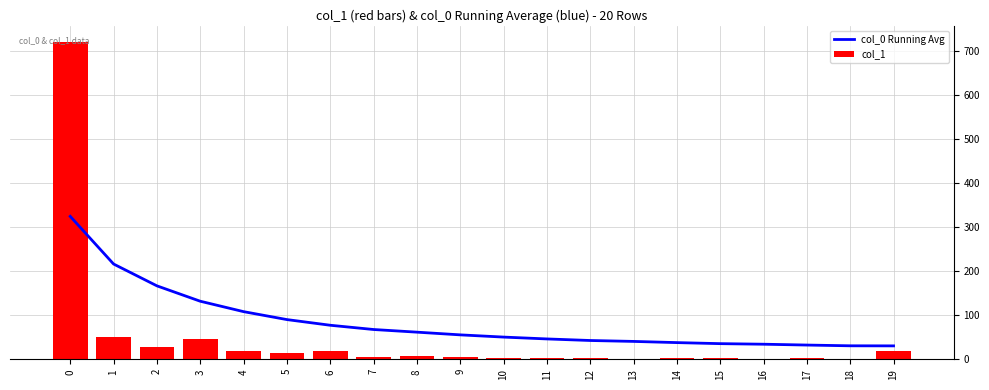

Between 10 and 6, which is larger?

6